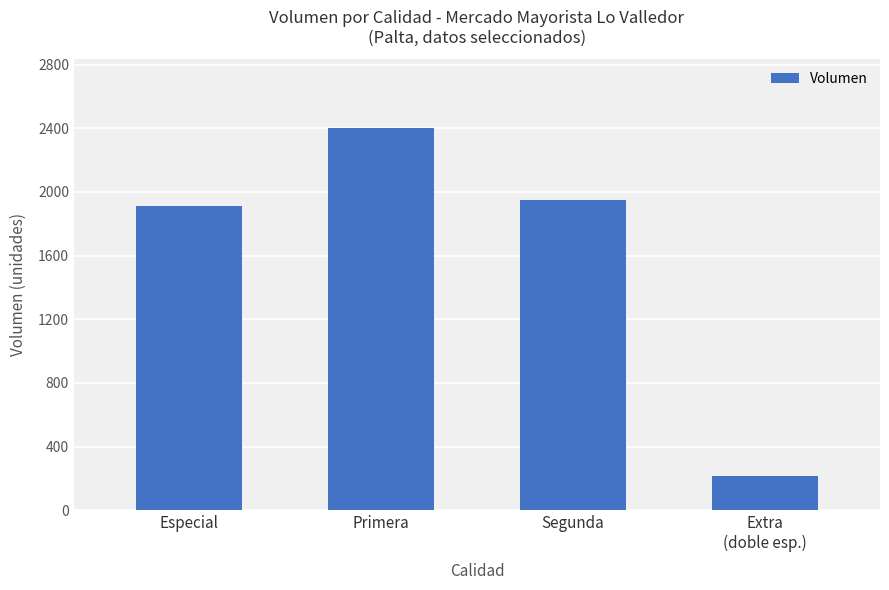

What value does the data have at Especial?

1912